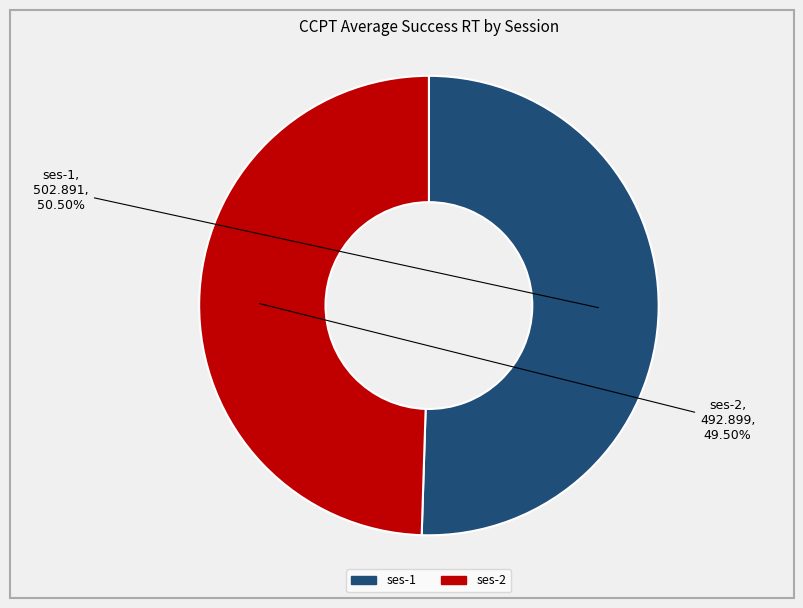

What is the ratio of the value at ses-2 to the value at ses-1?

1.0